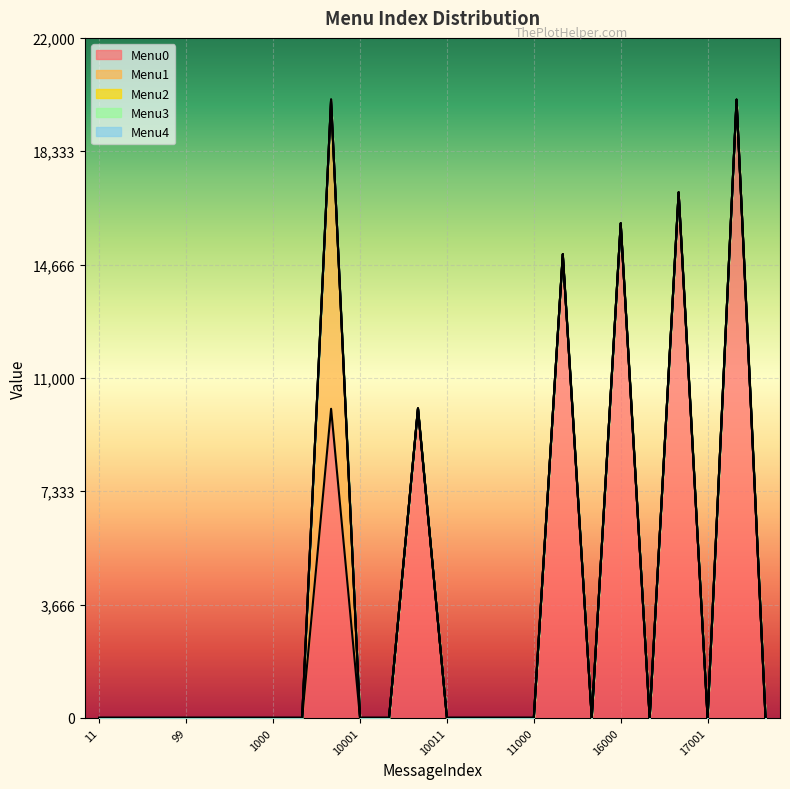

What is the greatest value displayed?

20001